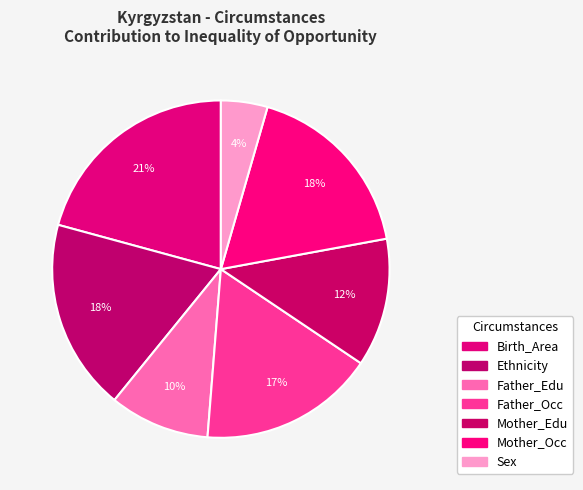

What is the total percentage of Mother_Edu and Mother_Occ?

30.0%